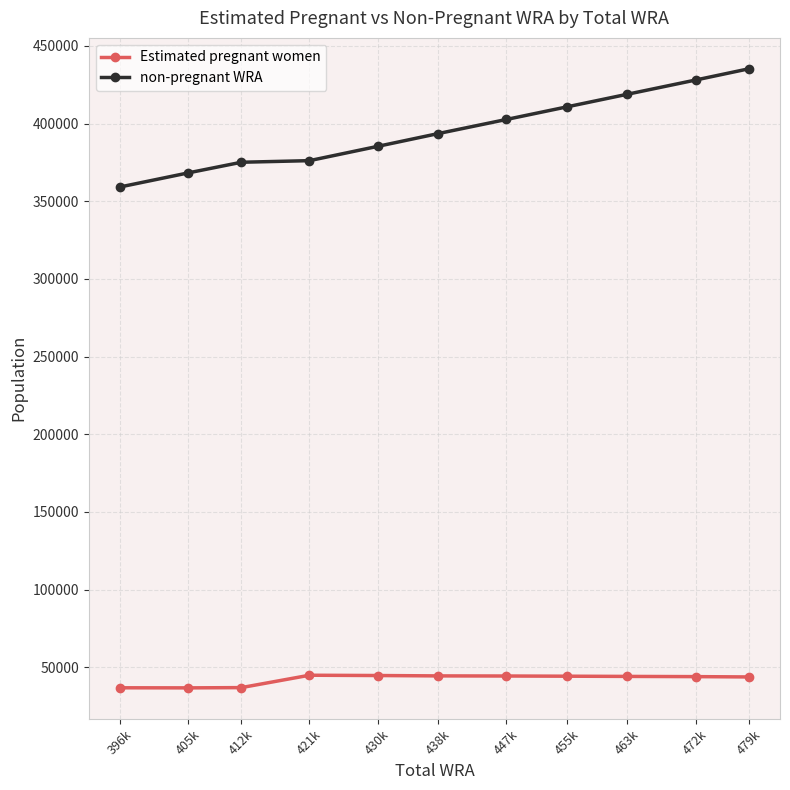

What position from the right is 472k?

2